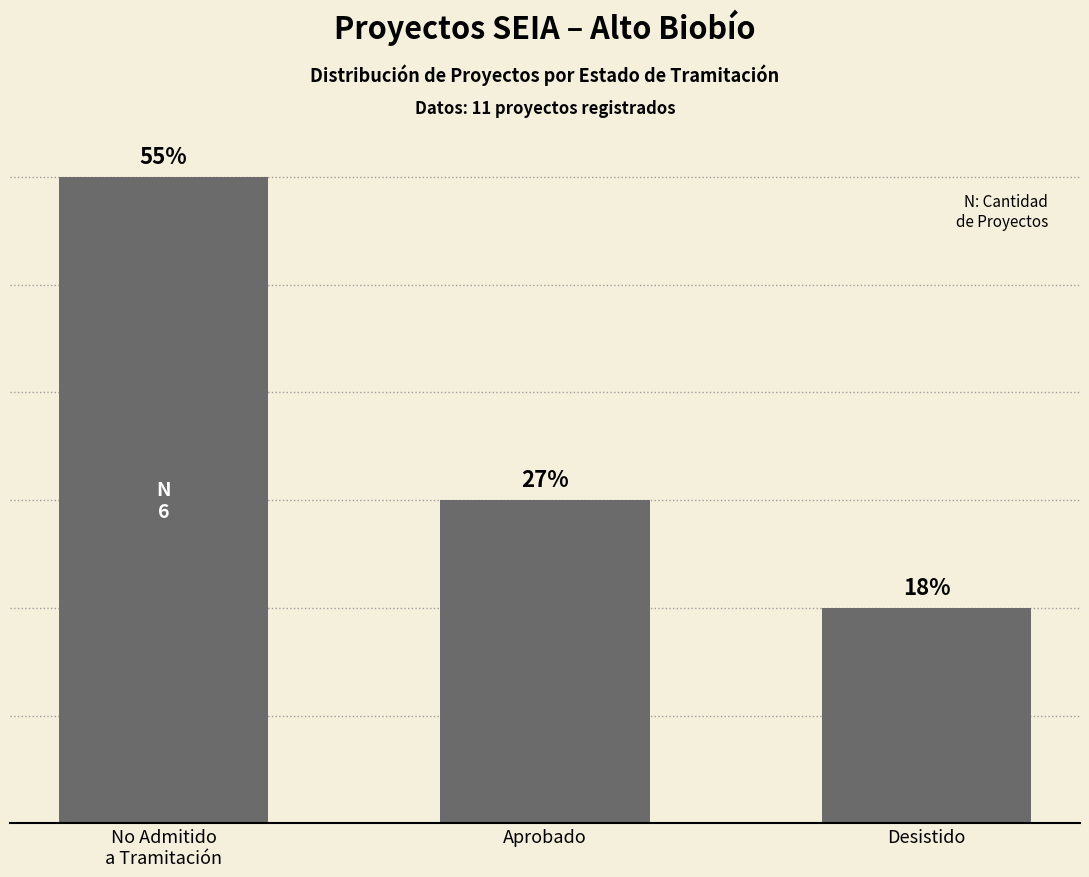

Are the bars horizontal?

No